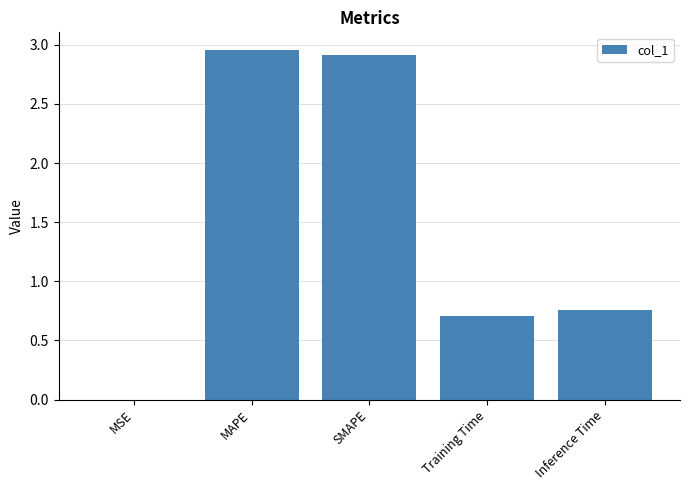

What is the sum of all values?

7.3